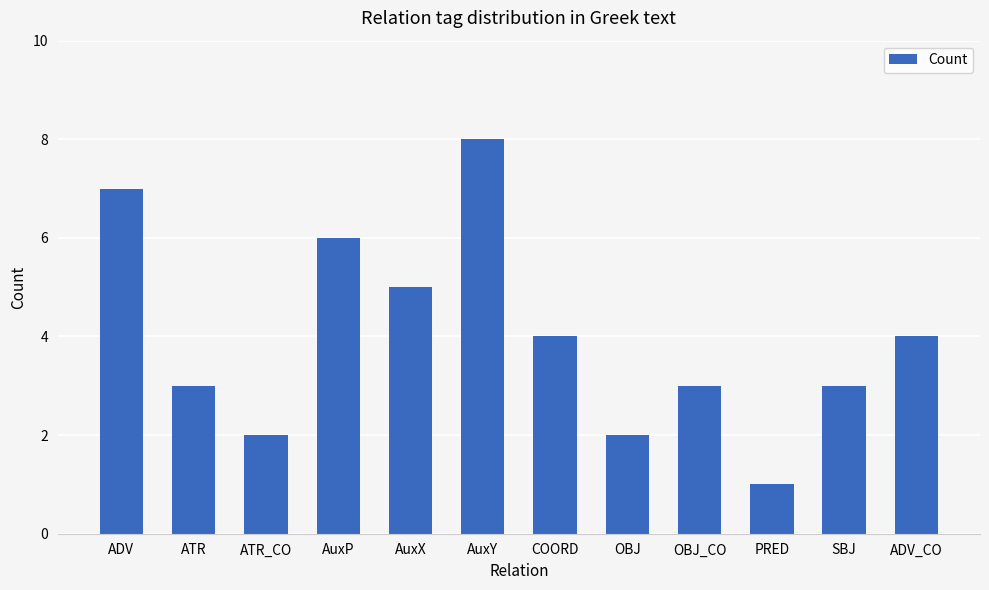

Which category has the lowest value across all series?

PRED